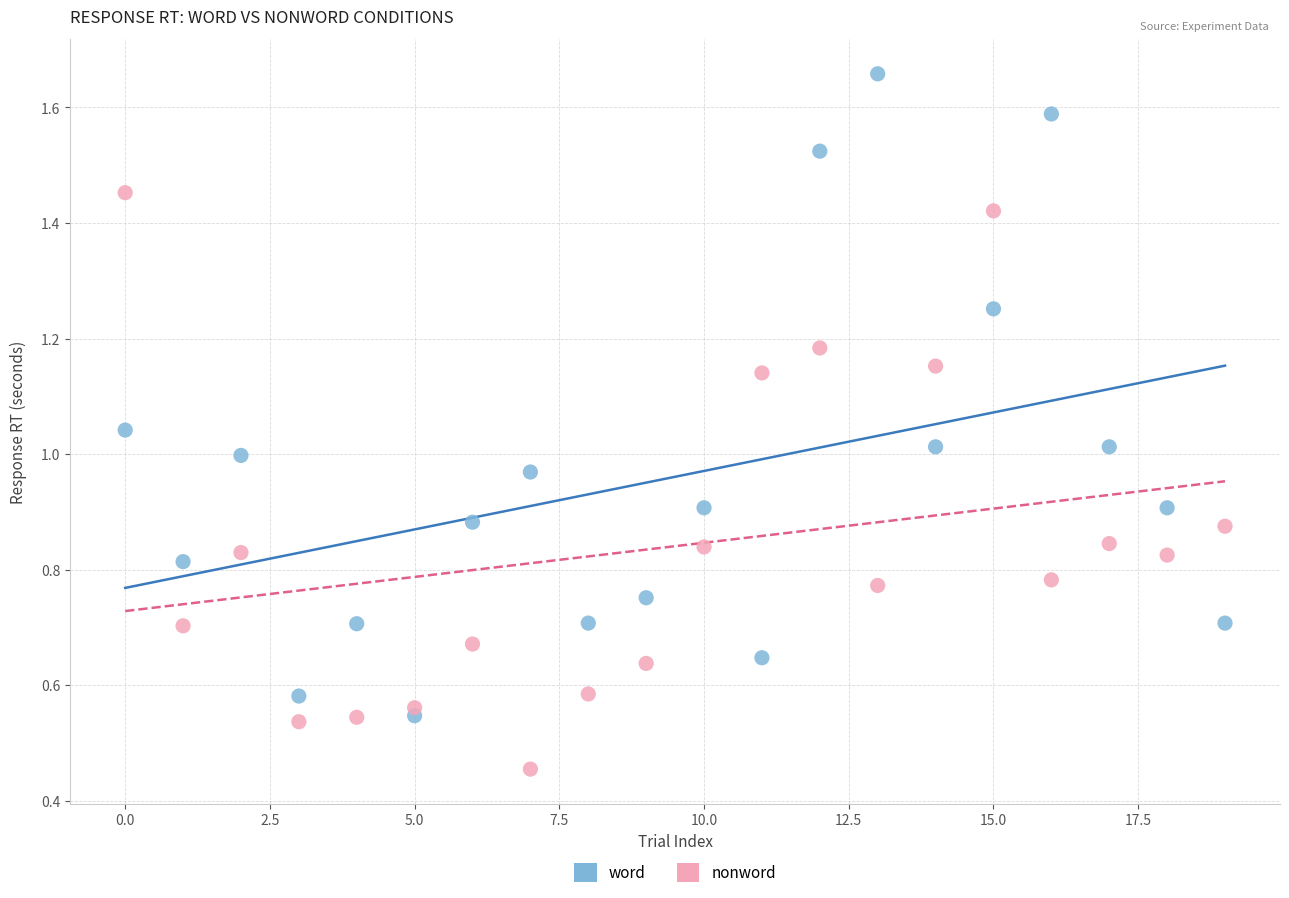

What are all the series names shown in the legend?

word, nonword